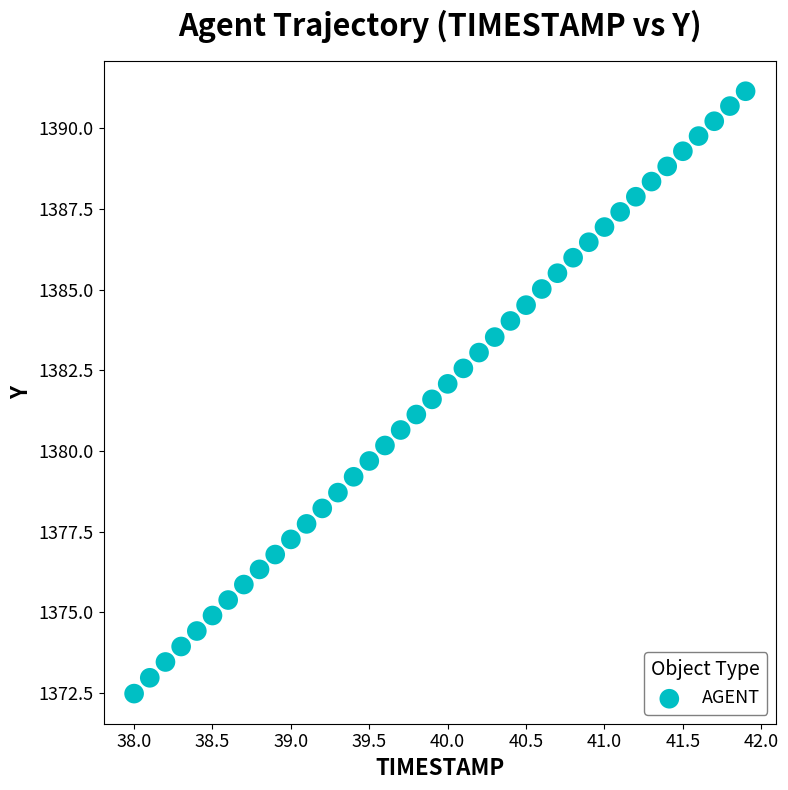

What is the range of X values (max minus min)?

3.9